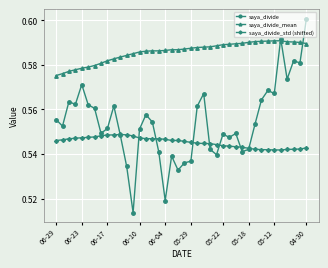

How many saya_divide_mean values are between 0 and 1?

40